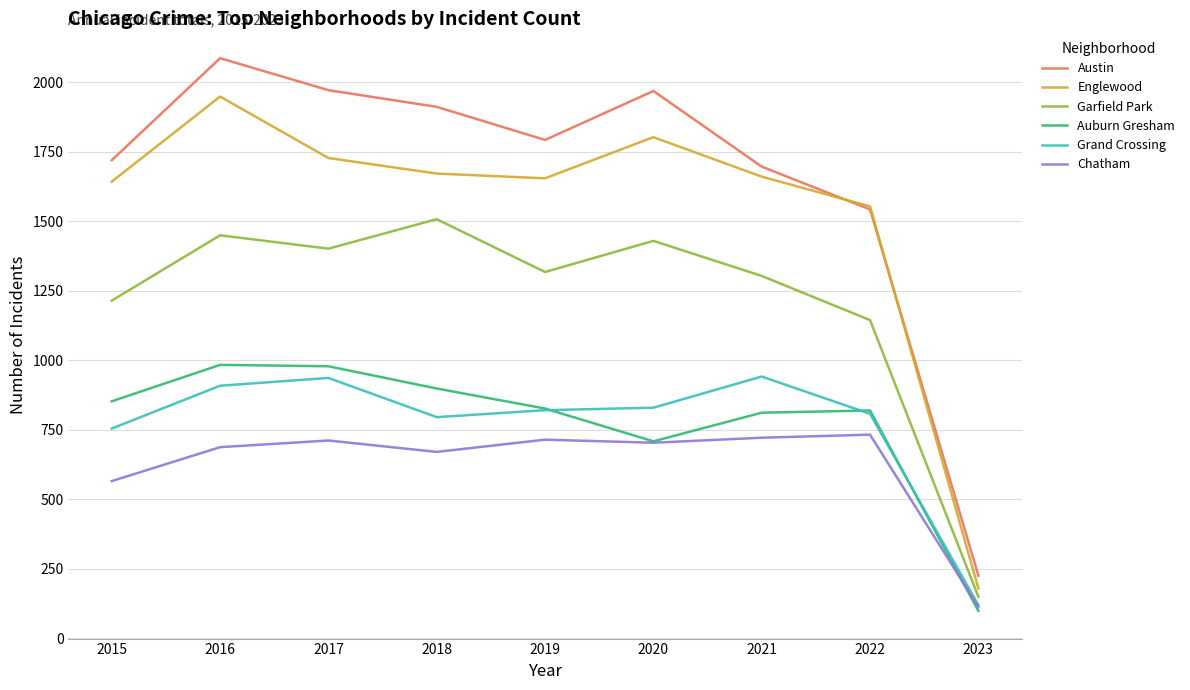

Which series has the largest range (max minus min)?

Austin